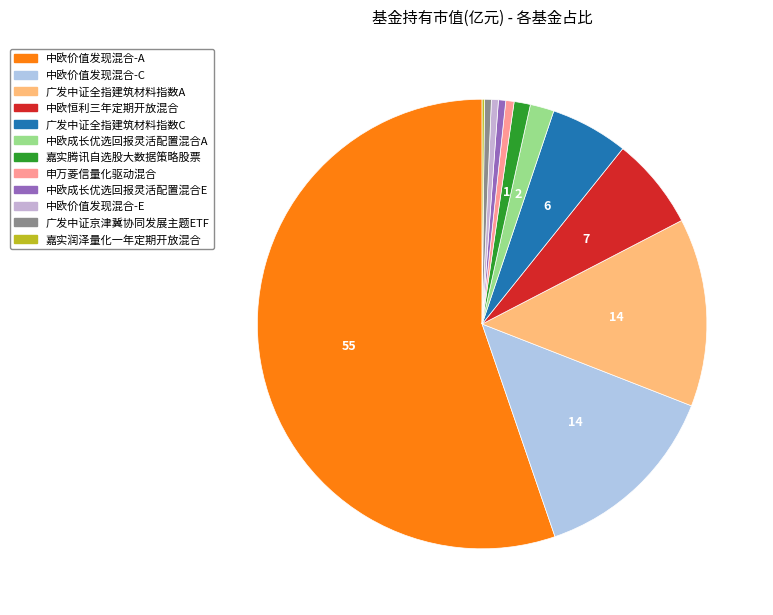

Is there a majority slice in this chart?

Yes